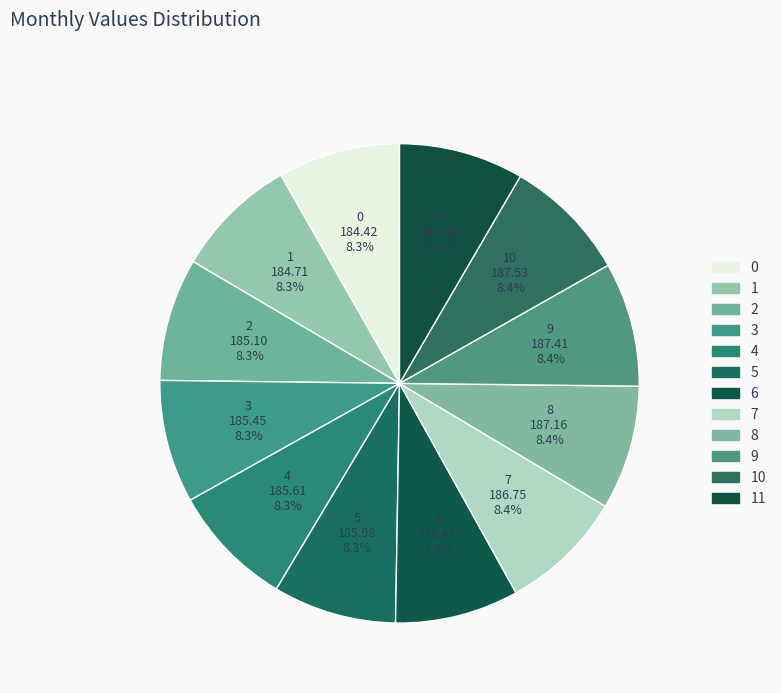

Approximately how many times larger is the value at 2 compared to 8?

1.0